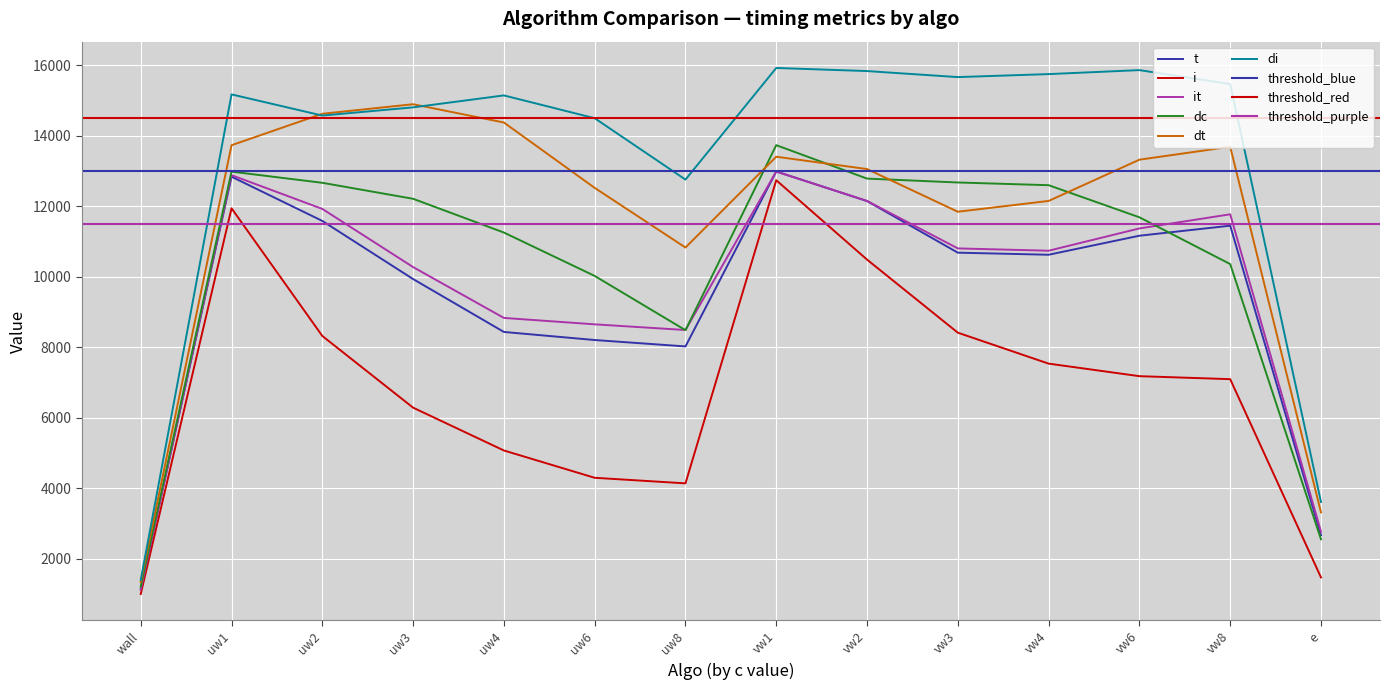

What is the spread (max minus min) of values at vw2?

5351